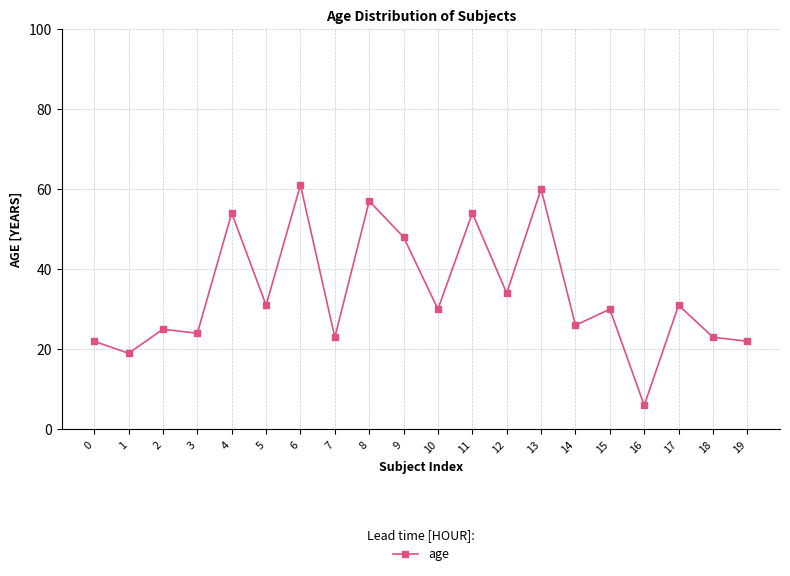

Does the chart have visible grid lines?

Yes